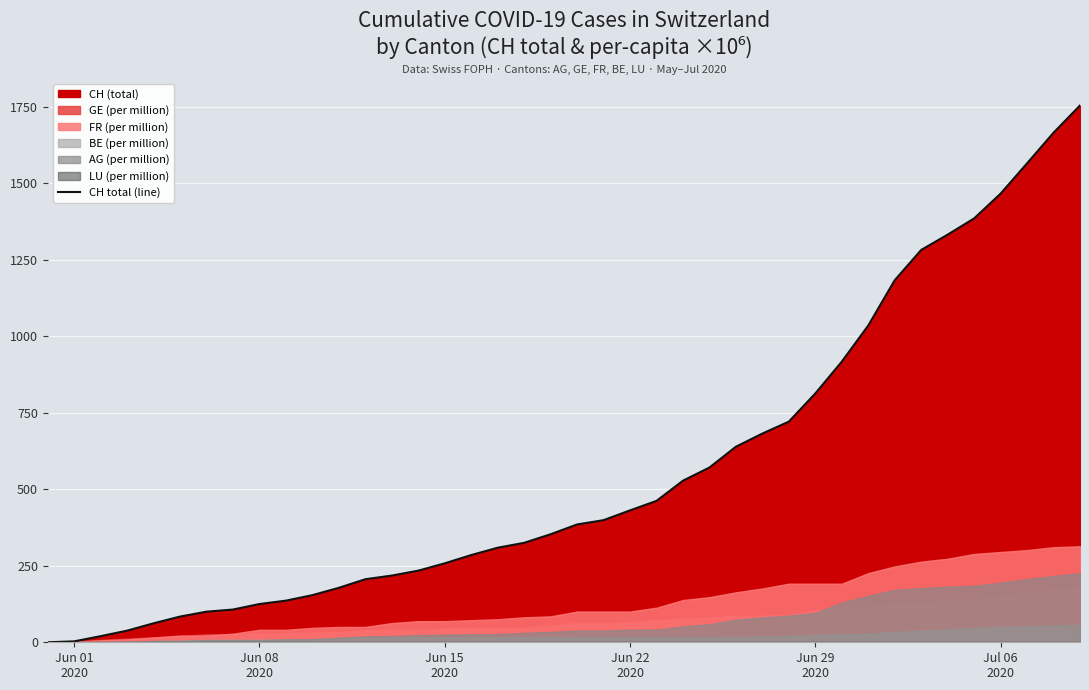

Reading left to right, what are all the values shown in this chart?

0	3	20	38	62	84	100	107	125	136	154	178	206	218	234	258	285	309	325	353	385	399	431	462	528	571	639	682	721	813	917	1035	1183	1282	1332	1385	1466	1565	1665	1754